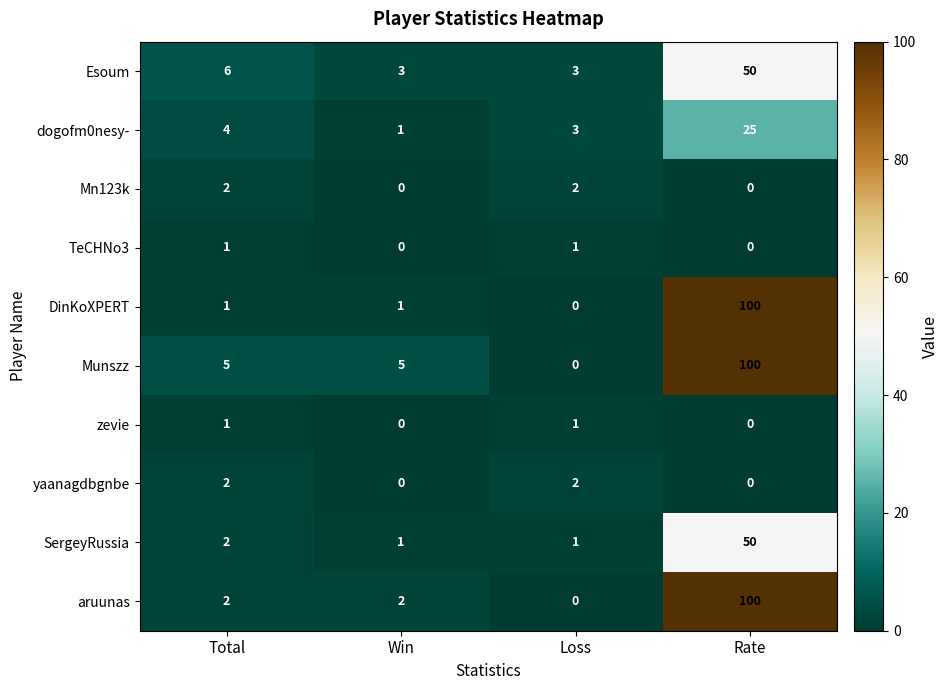

What is the sum of all Mn123k values?

4